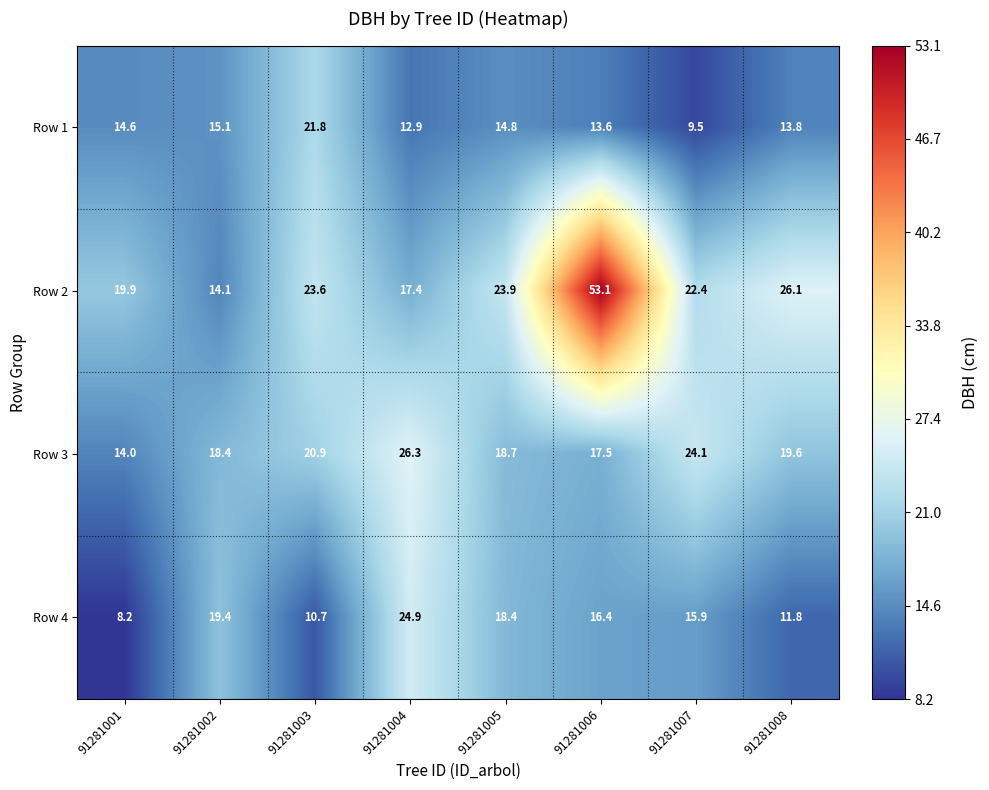

What is the sum of the Row 1 values at 91281007 and 91281002?

24.6